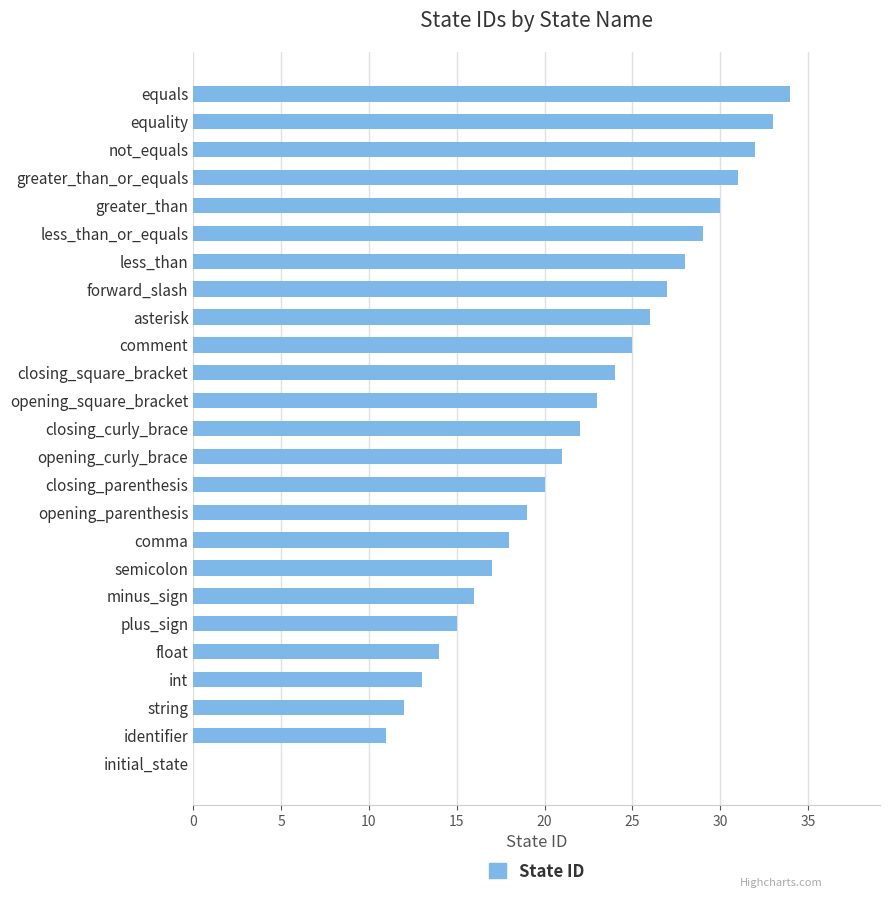

Between plus_sign and float, which is larger?

plus_sign